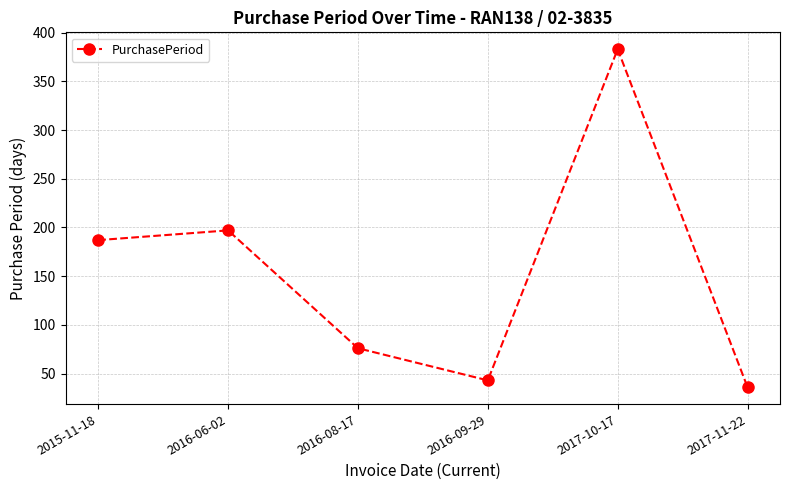

How many interior local valleys (lower than both neighbors) does the data have?

1